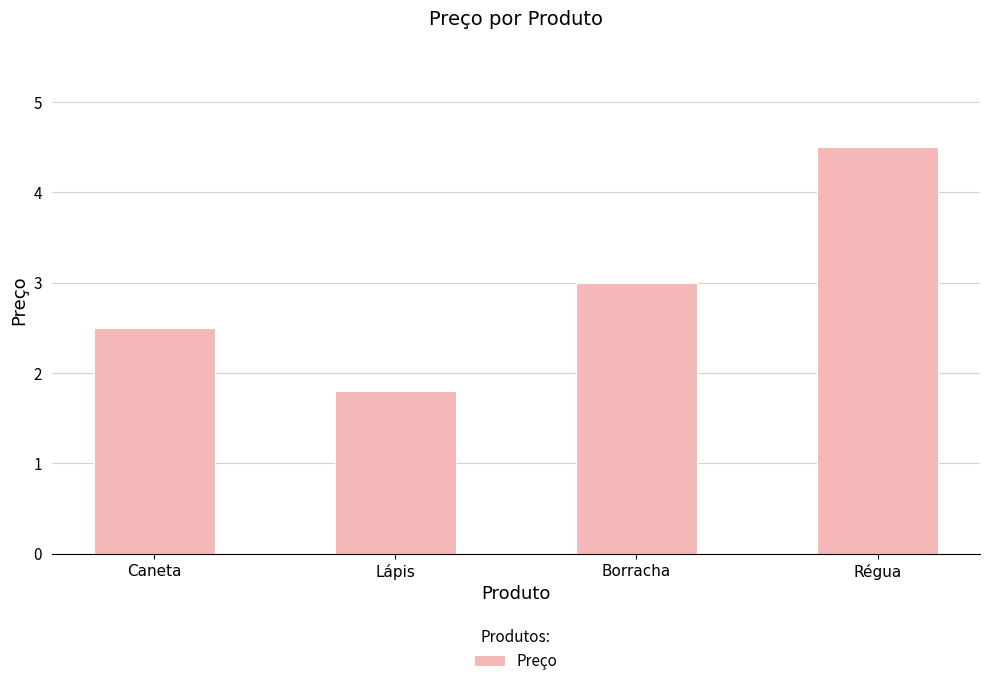

List the labels in order of value, largest first.

Régua, Borracha, Caneta, Lápis